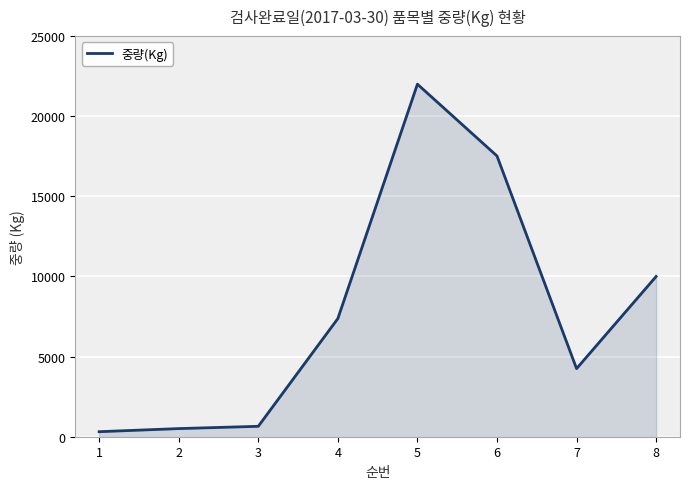

What is the difference between the second highest and minimum values?

17206